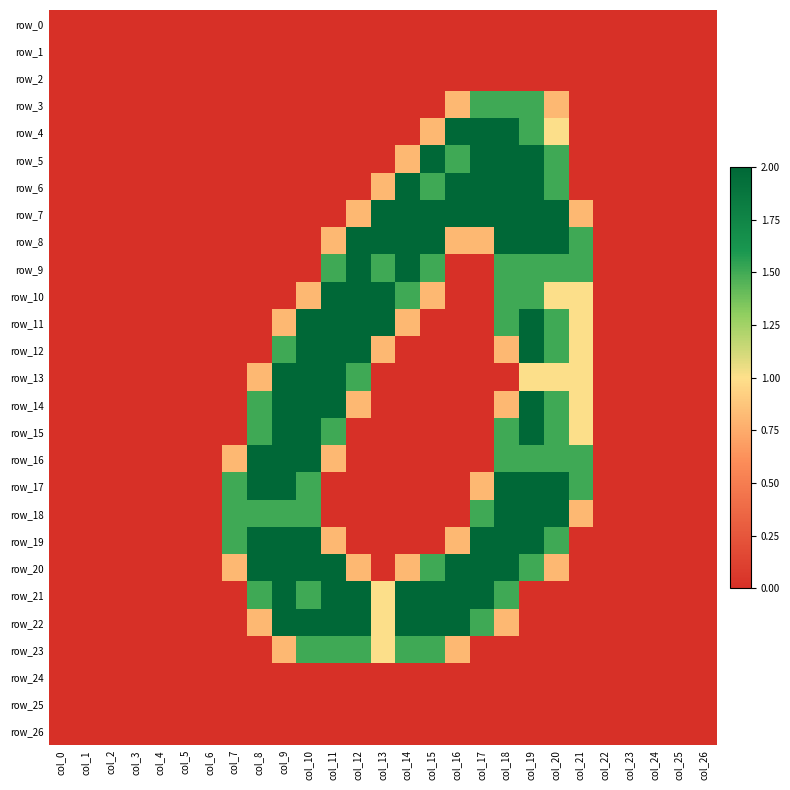

How many values in row_3 are above zero?

5